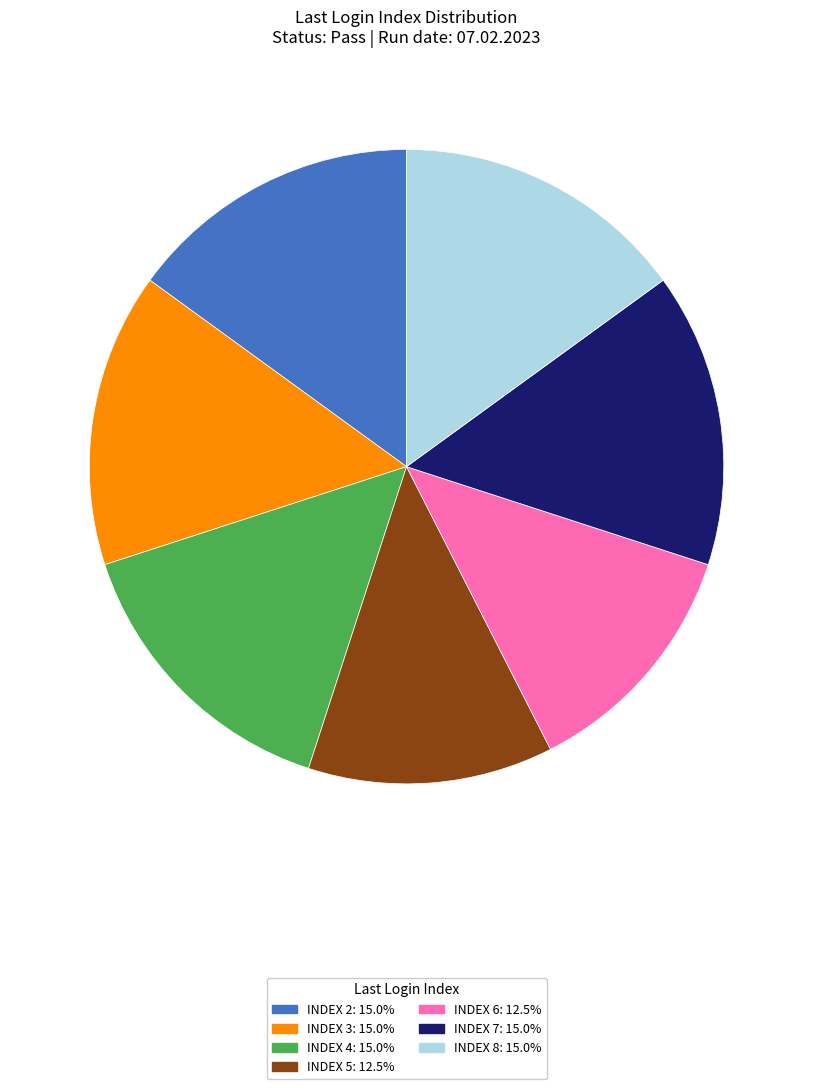

Is there any slice that represents more than half of the pie?

No